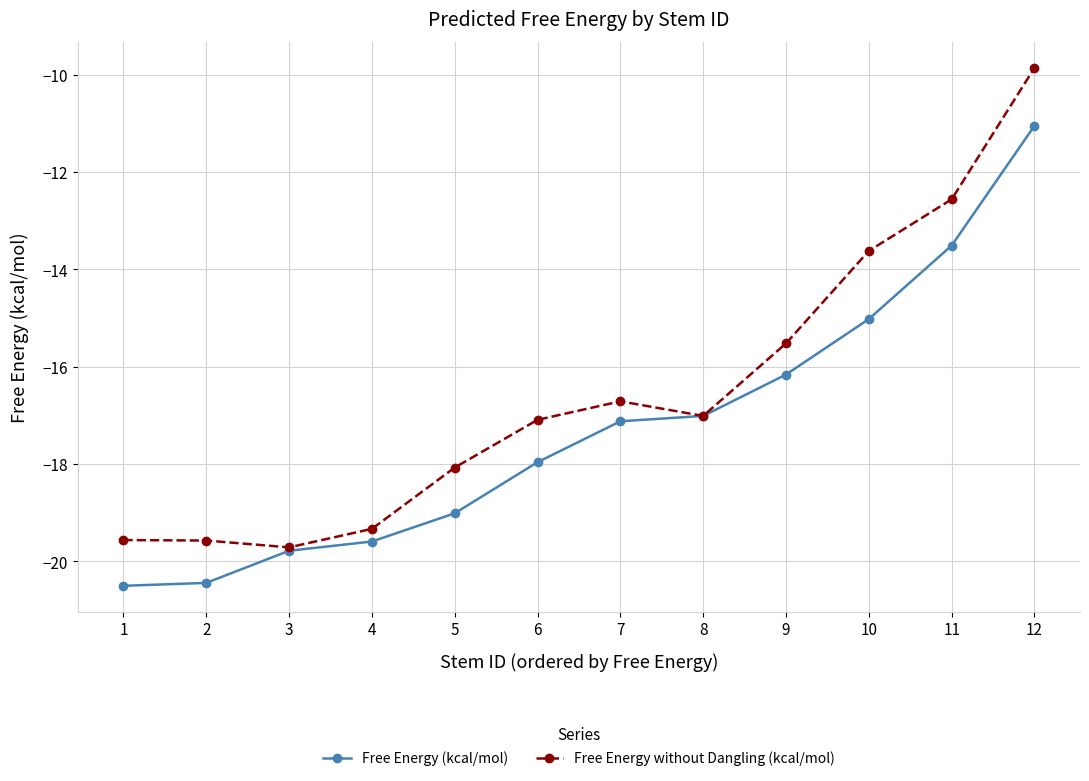

What is the smallest value displayed?

-20.5